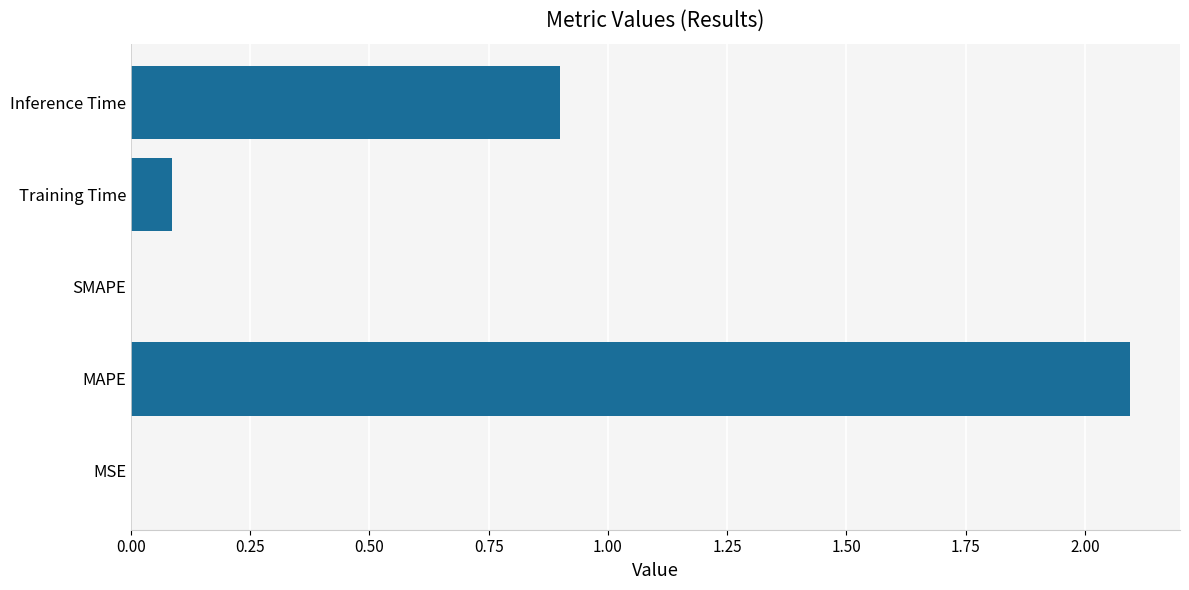

Where is the data nearest to the value 1?

Inference Time